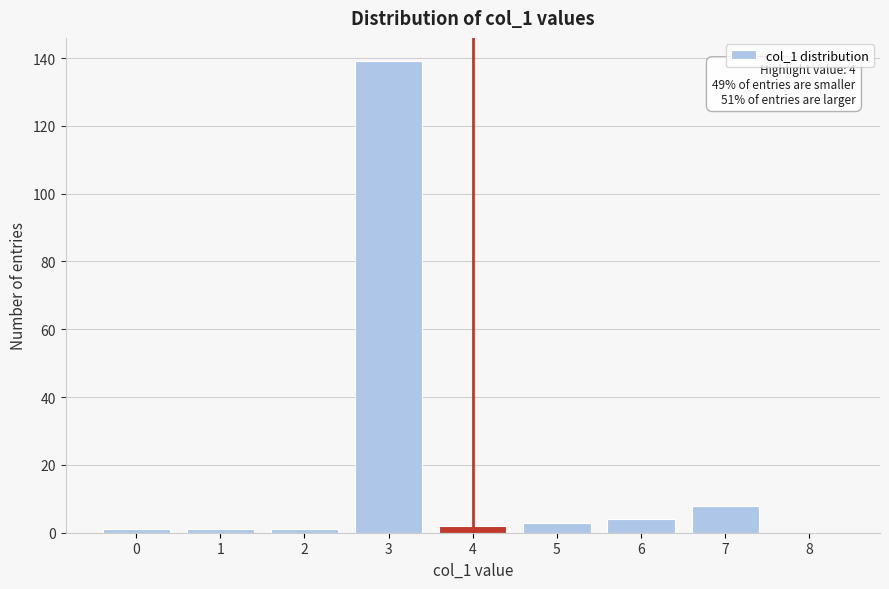

Reading left to right, transcribe all the data shown in this chart.

0=1	1=1	2=1	3=139	4=2	5=3	6=4	7=8	8=0